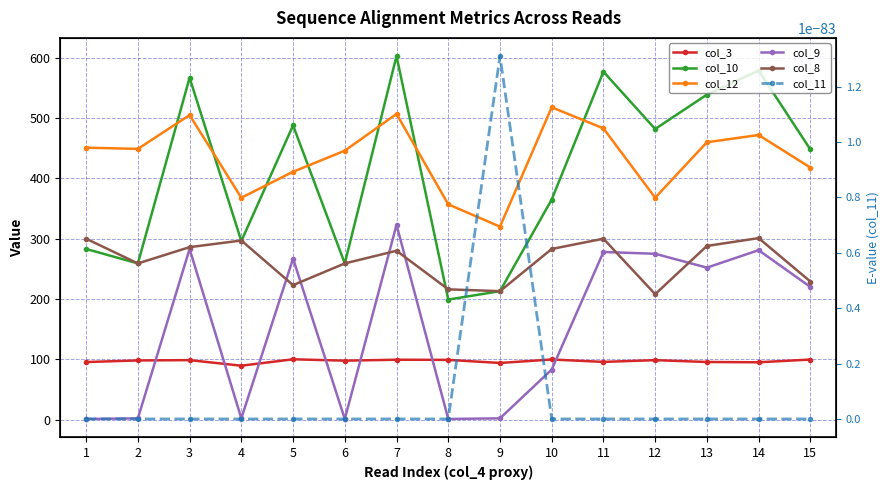

True or false: col_8 and col_11 intersect in this chart.

False